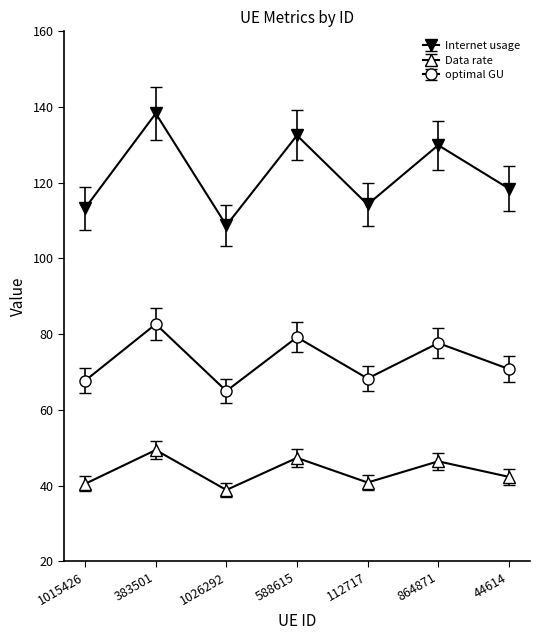

What is the greatest value displayed?

138.3